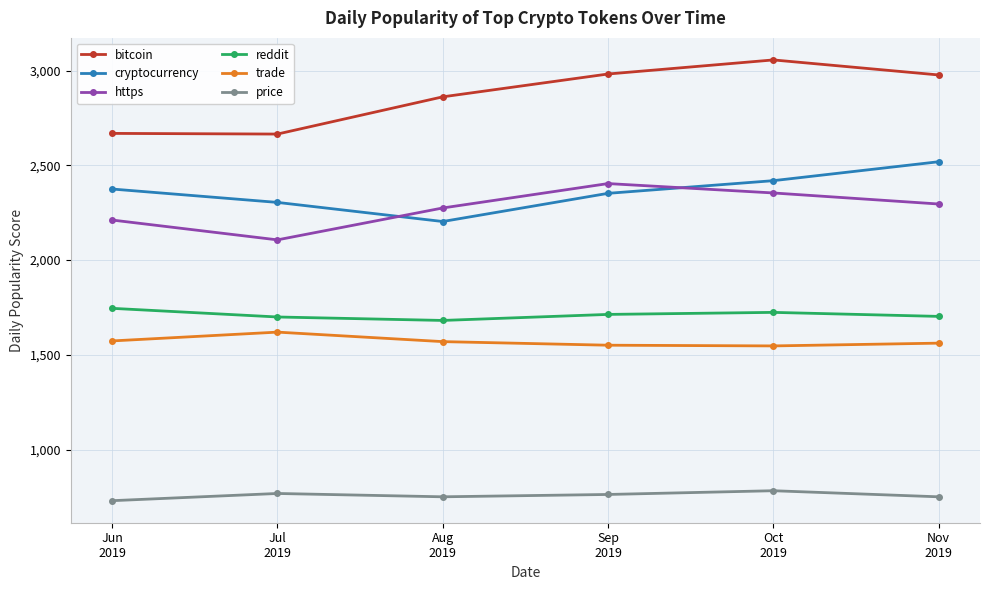

How many values in the price series exceed 763?

3